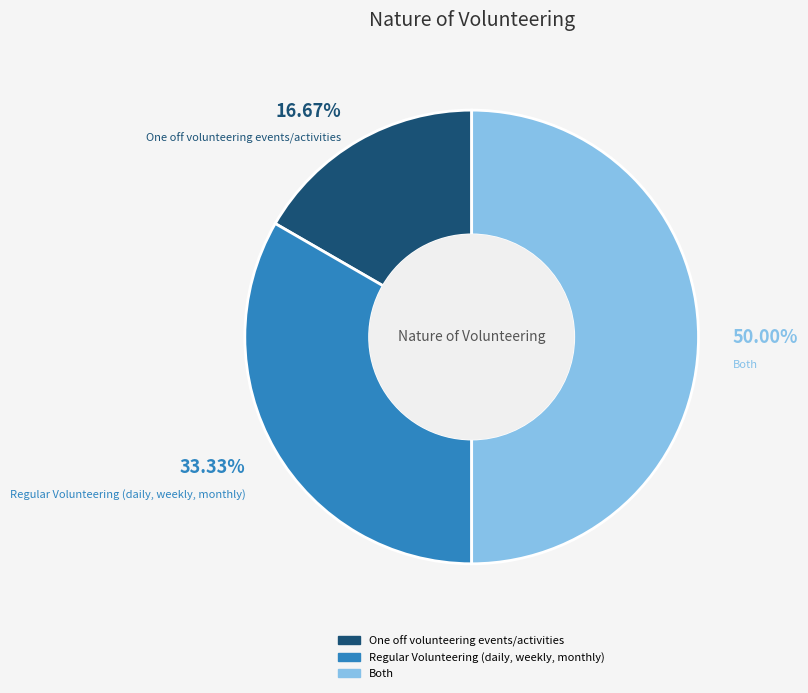

Does One off volunteering events/activities represent more than half of the total?

No